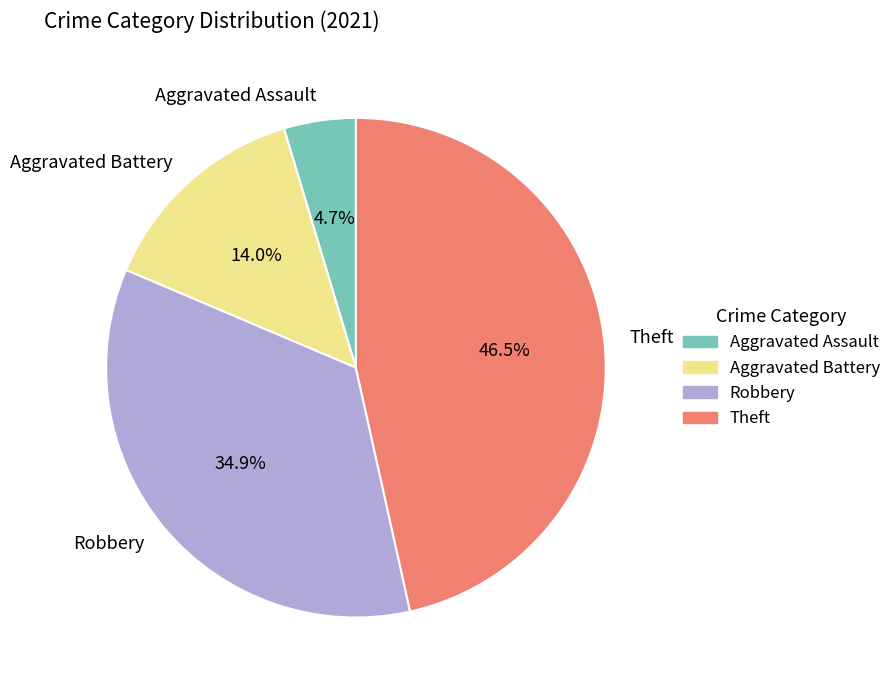

What percentage is NOT represented by Aggravated Battery?

86.0%